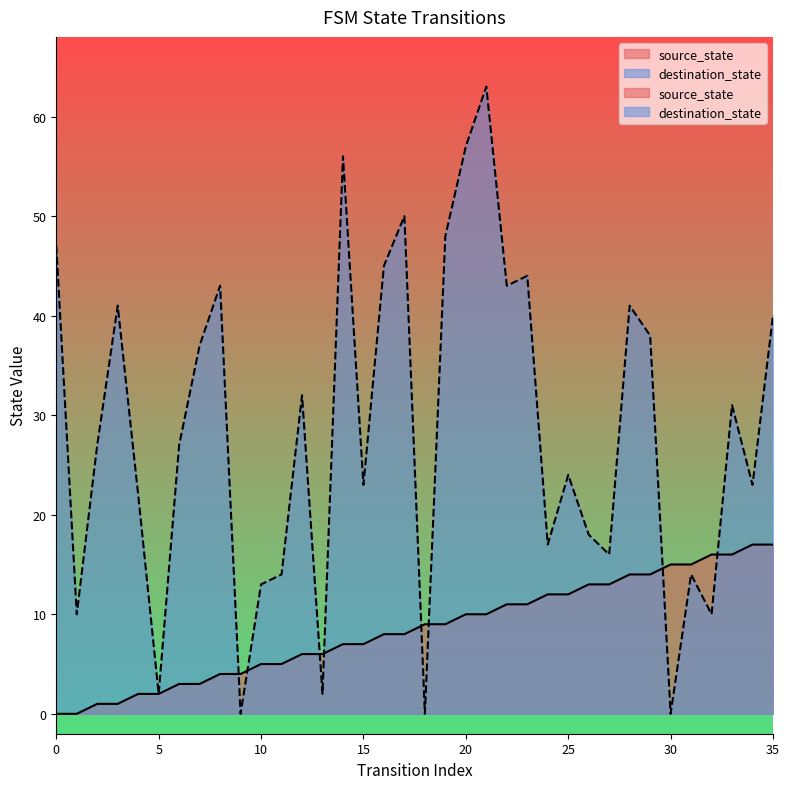

Reading left to right, transcribe all the data shown in this chart.

source_state: 0=0	1=0	2=1	3=1	4=2	5=2	6=3	7=3	8=4	9=4	10=5	11=5	12=6	13=6	14=7	15=7	16=8	17=8	18=9	19=9	20=10	21=10	22=11	23=11	24=12	25=12	26=13	27=13	28=14	29=14	30=15	31=15	32=16	33=16	34=17	35=17
destination_state: 0=47	1=10	2=27	3=41	4=22	5=2	6=27	7=37	8=43	9=0	10=13	11=14	12=32	13=2	14=56	15=23	16=45	17=50	18=0	19=48	20=57	21=63	22=43	23=44	24=17	25=24	26=18	27=16	28=41	29=38	30=0	31=14	32=10	33=31	34=23	35=40